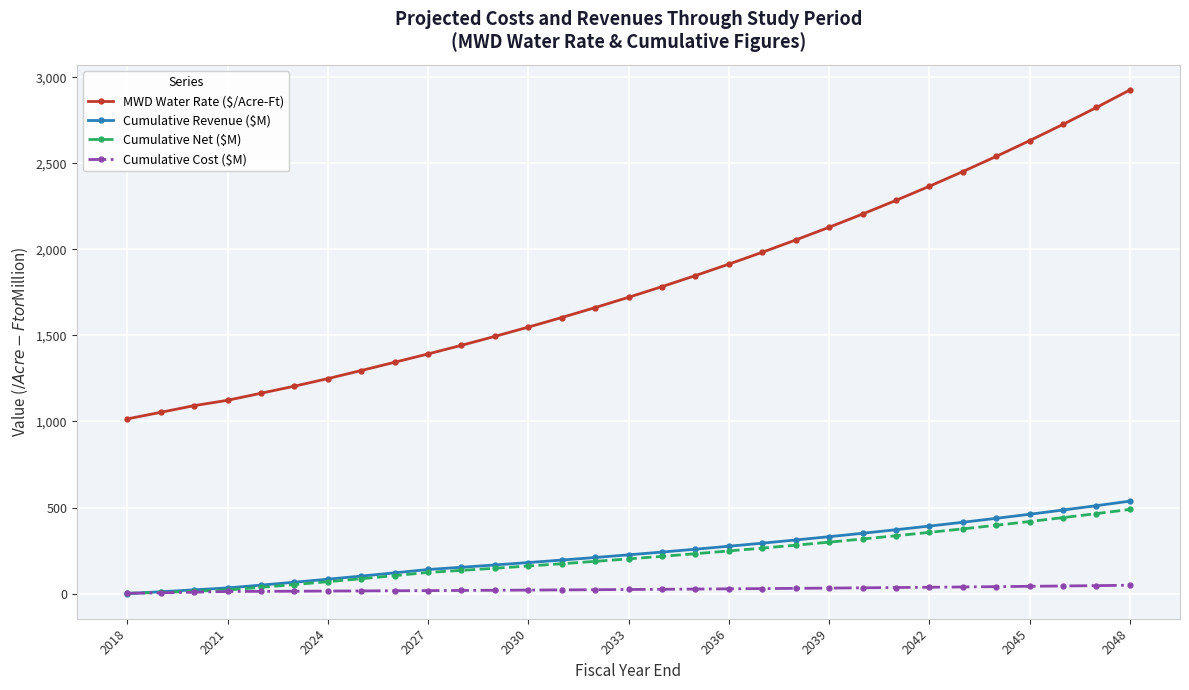

Which series has the largest total across all categories?

MWD Water Rate ($/Acre-Ft)